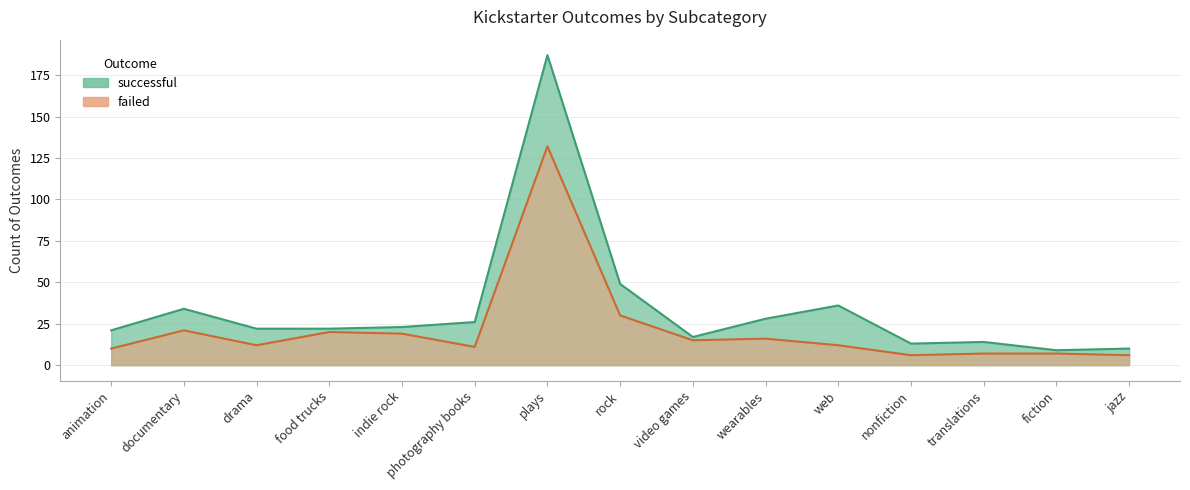

The successful series shows 187 at plays. True or false?

True